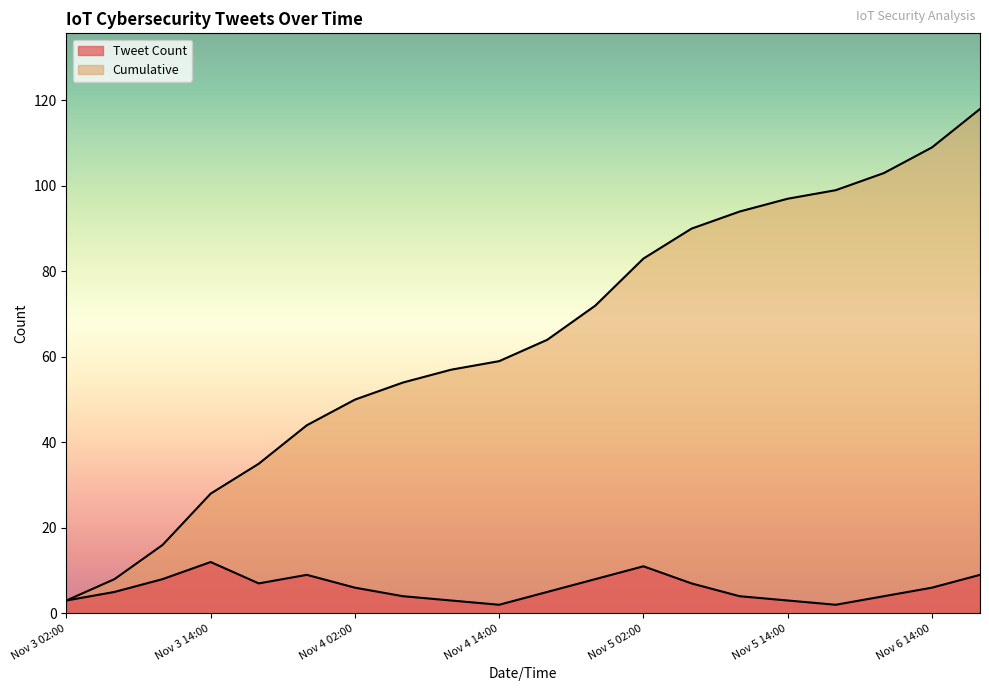

At Nov 3 22:00, list the series in order from largest to smallest.

Cumulative, Tweet Count